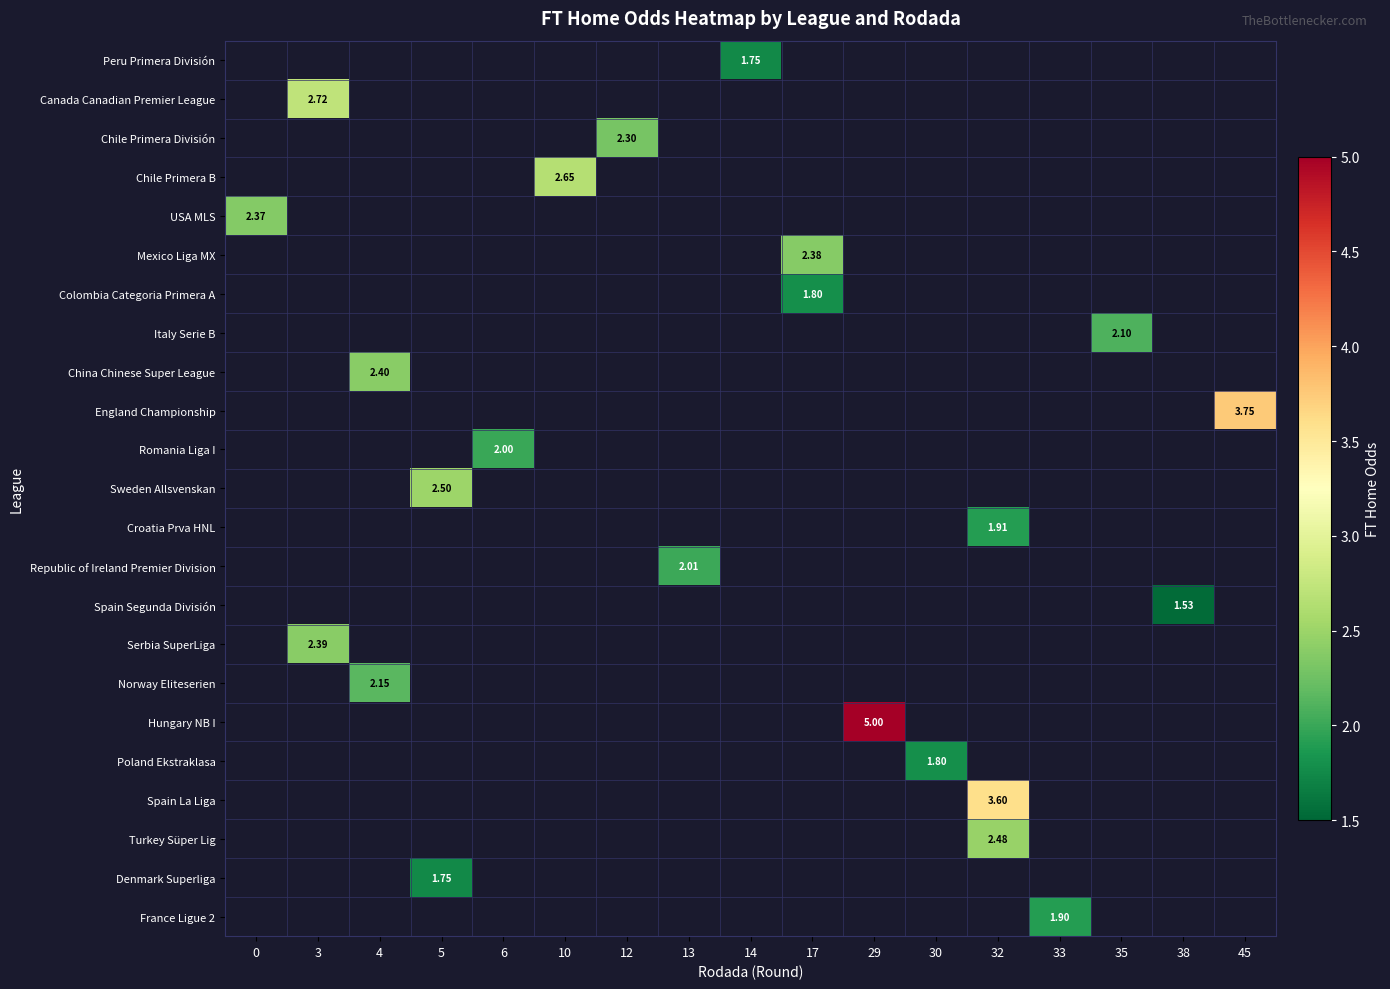

Which label corresponds to the largest value in the chart?

29